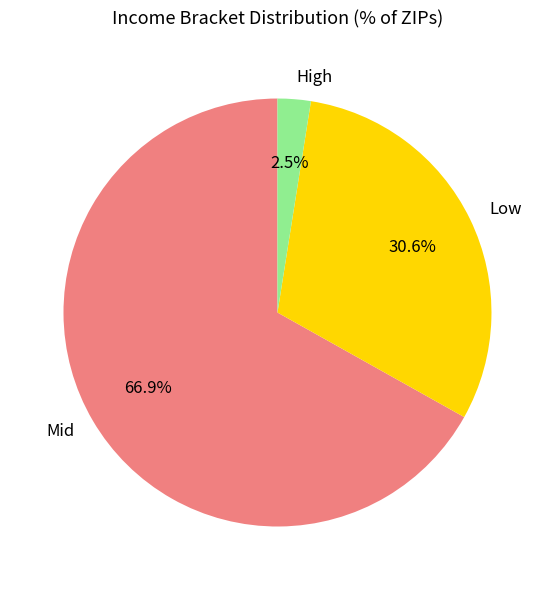

Is there any slice that represents more than half of the pie?

Yes